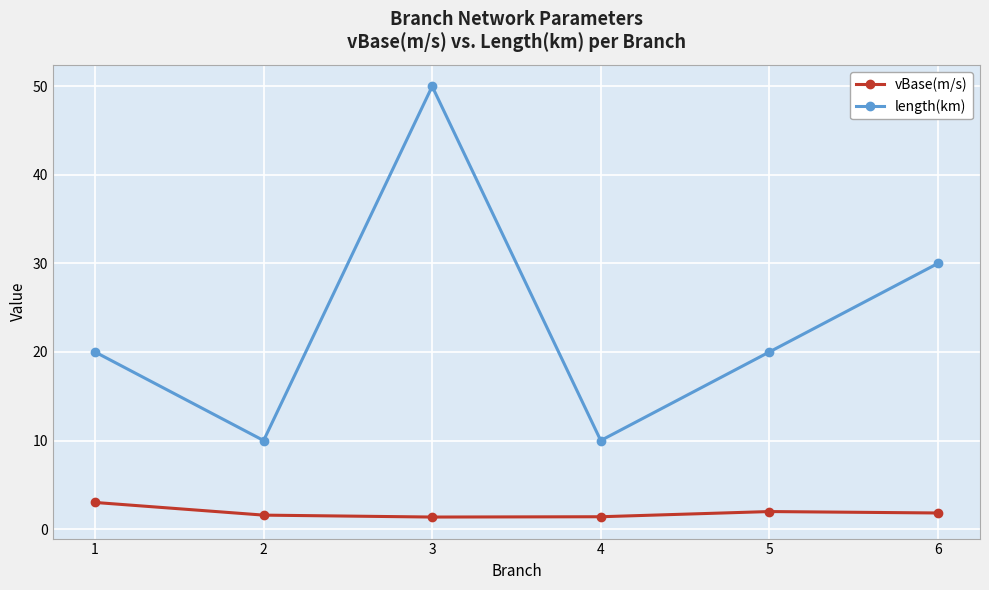

Count the length(km) values in the range 10 to 30.

5